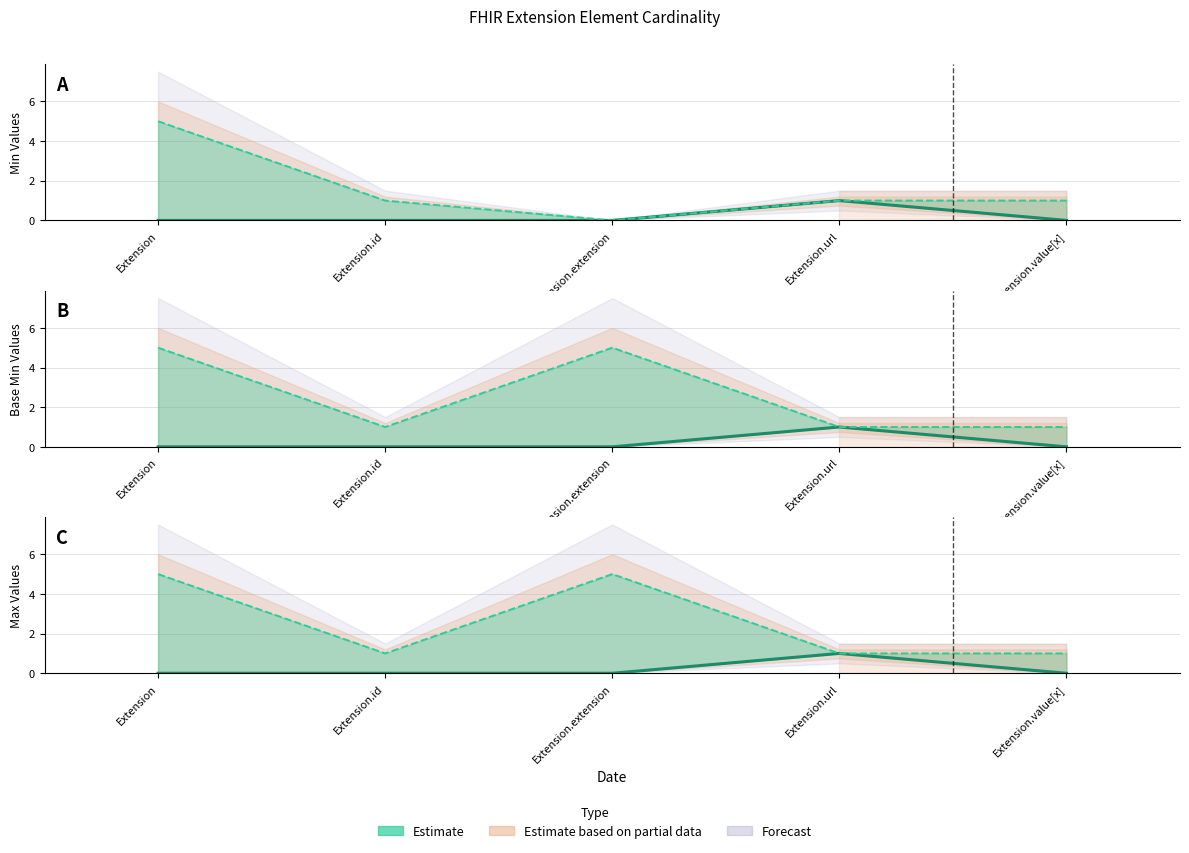

What is the spread (max minus min) of values at Extension.extension?

5